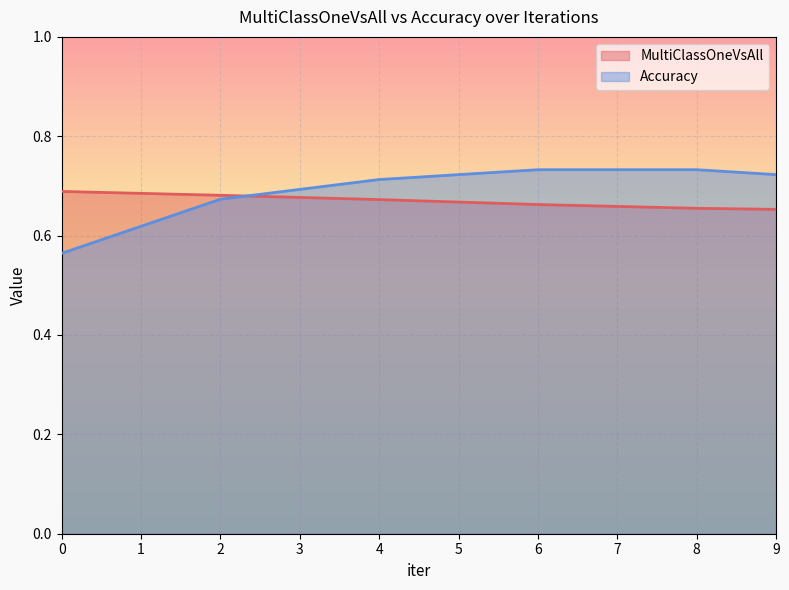

What is the minimum value shown in the chart?

0.6